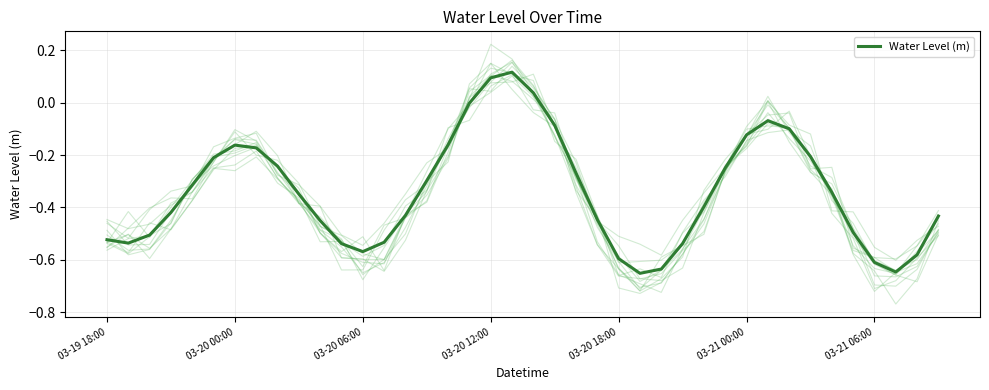

How many values exceed 0?

3